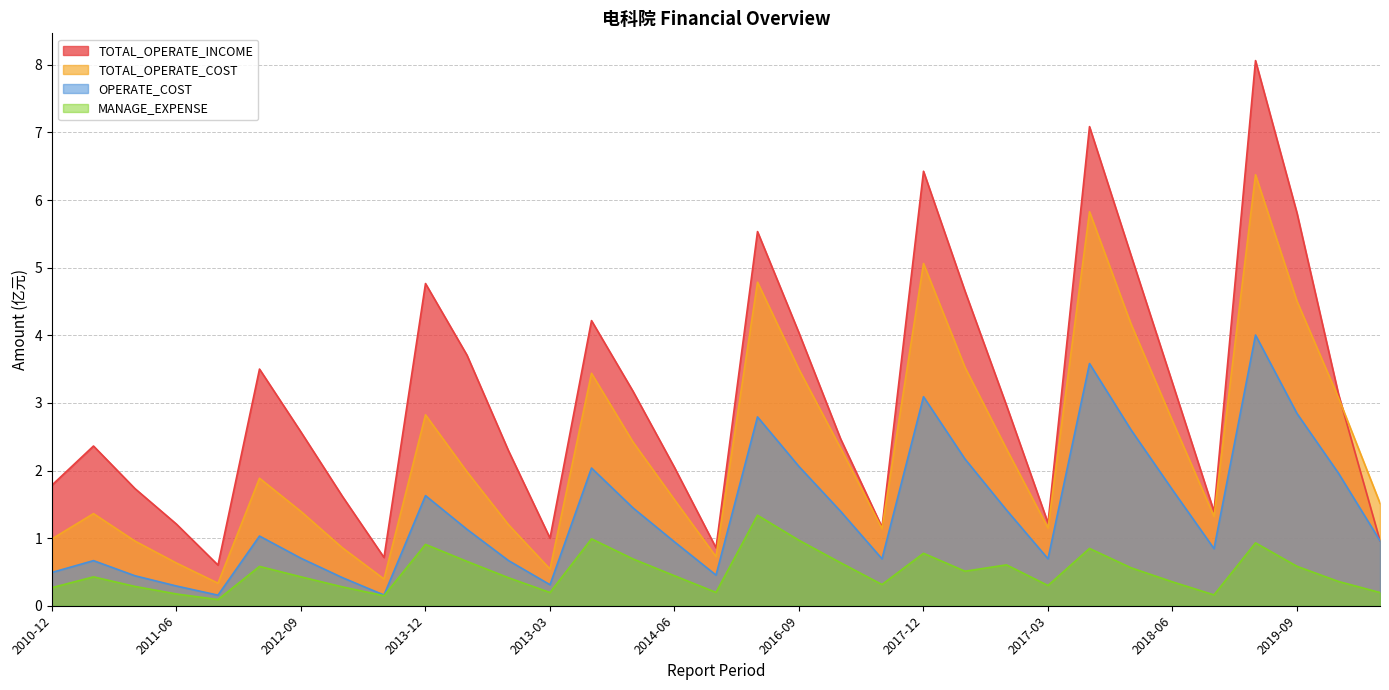

The MANAGE_EXPENSE series shows 0.7 at 2013-09. True or false?

True